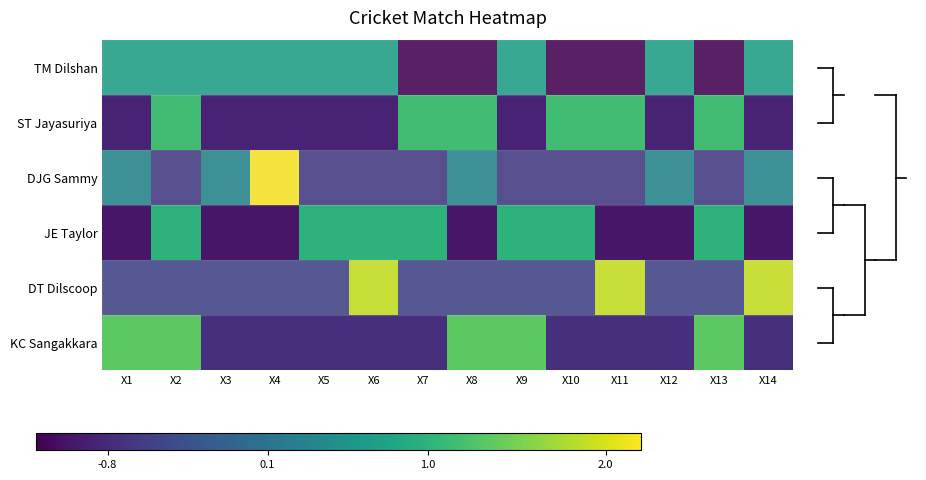

Reading left to right, transcribe all the data shown in this chart.

TM Dilshan: X1=0.7	X2=0.7	X3=0.7	X4=0.7	X5=0.7	X6=0.7	X7=-1.3	X8=-1.3	X9=0.7	X10=-1.3	X11=-1.3	X12=0.7	X13=-1.3	X14=0.7
ST Jayasuriya: X1=-0.9	X2=1.2	X3=-0.9	X4=-0.9	X5=-0.9	X6=-0.9	X7=1.2	X8=1.2	X9=-0.9	X10=1.2	X11=1.2	X12=-0.9	X13=1.2	X14=-0.9
DJG Sammy: X1=0.3	X2=-0.6	X3=0.3	X4=3.2	X5=-0.6	X6=-0.6	X7=-0.6	X8=0.3	X9=-0.6	X10=-0.6	X11=-0.6	X12=0.3	X13=-0.6	X14=0.3
JE Taylor: X1=-1.0	X2=1.0	X3=-1.0	X4=-1.0	X5=1.0	X6=1.0	X7=1.0	X8=-1.0	X9=1.0	X10=1.0	X11=-1.0	X12=-1.0	X13=1.0	X14=-1.0
DT Dilscoop: X1=-0.5	X2=-0.5	X3=-0.5	X4=-0.5	X5=-0.5	X6=1.9	X7=-0.5	X8=-0.5	X9=-0.5	X10=-0.5	X11=1.9	X12=-0.5	X13=-0.5	X14=1.9
KC Sangakkara: X1=1.3	X2=1.3	X3=-0.7	X4=-0.7	X5=-0.7	X6=-0.7	X7=-0.7	X8=1.3	X9=1.3	X10=-0.7	X11=-0.7	X12=-0.7	X13=1.3	X14=-0.7